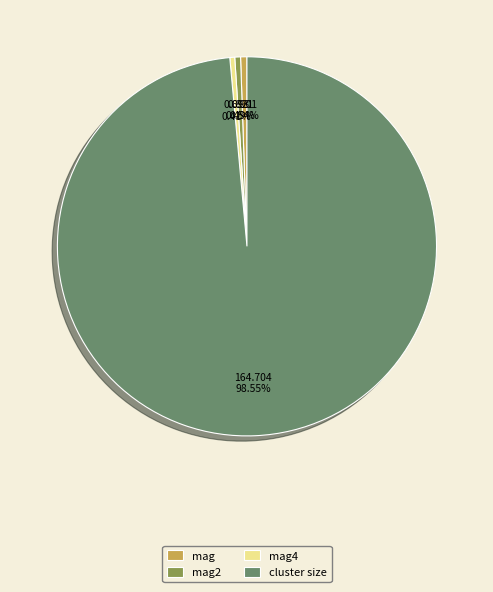

What is the largest slice in the pie chart?

cluster size